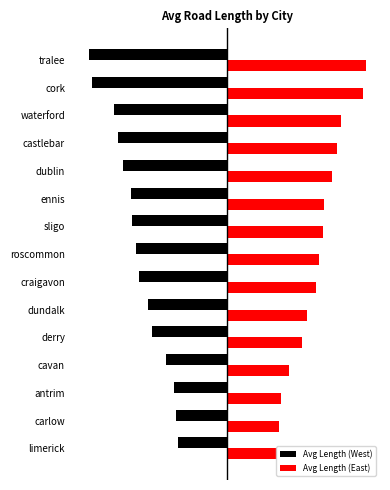

What is the difference between the second highest and second lowest values in the Avg Length (West) series?

1210.3